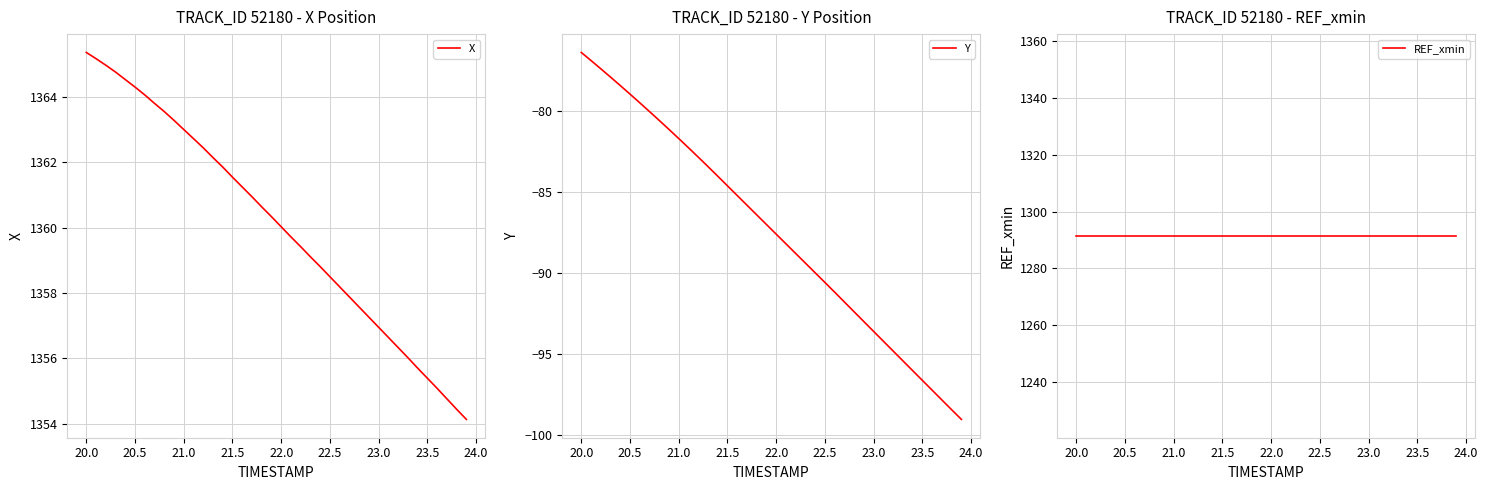

What is the minimum value for X?

1354.1